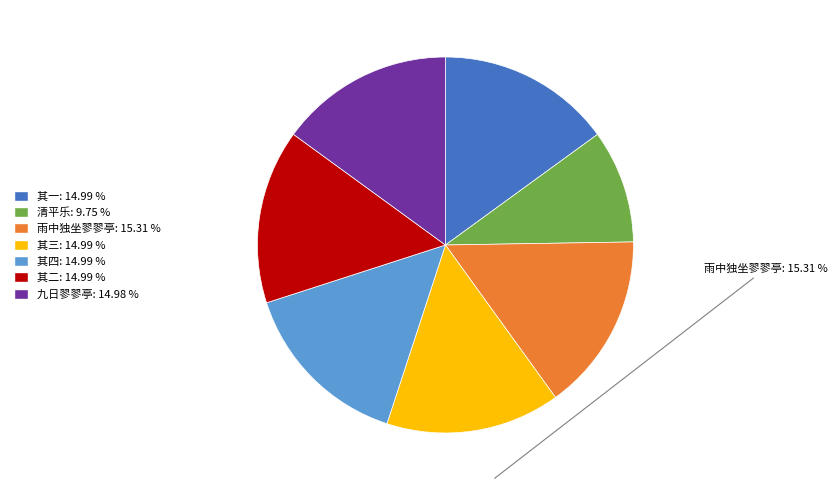

Does any single category account for the majority?

No